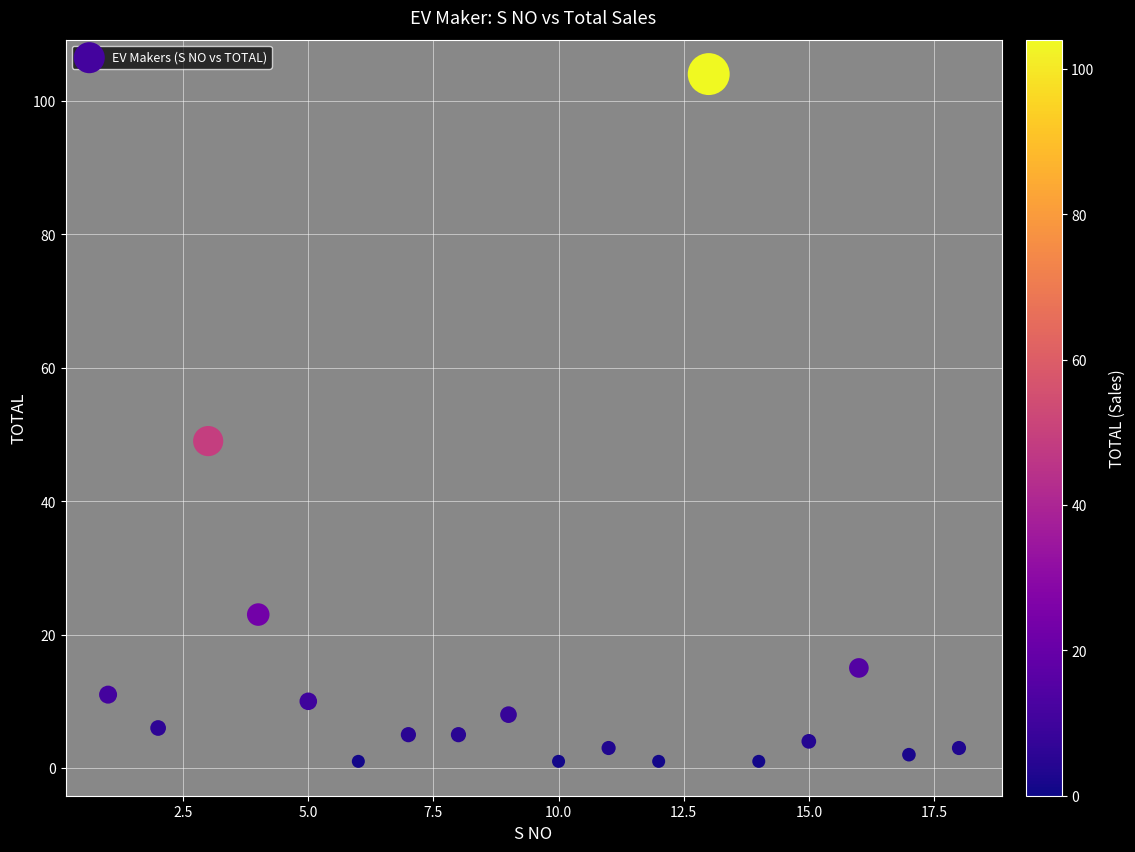

What Y value in the scatter plot is closest to 52?

49